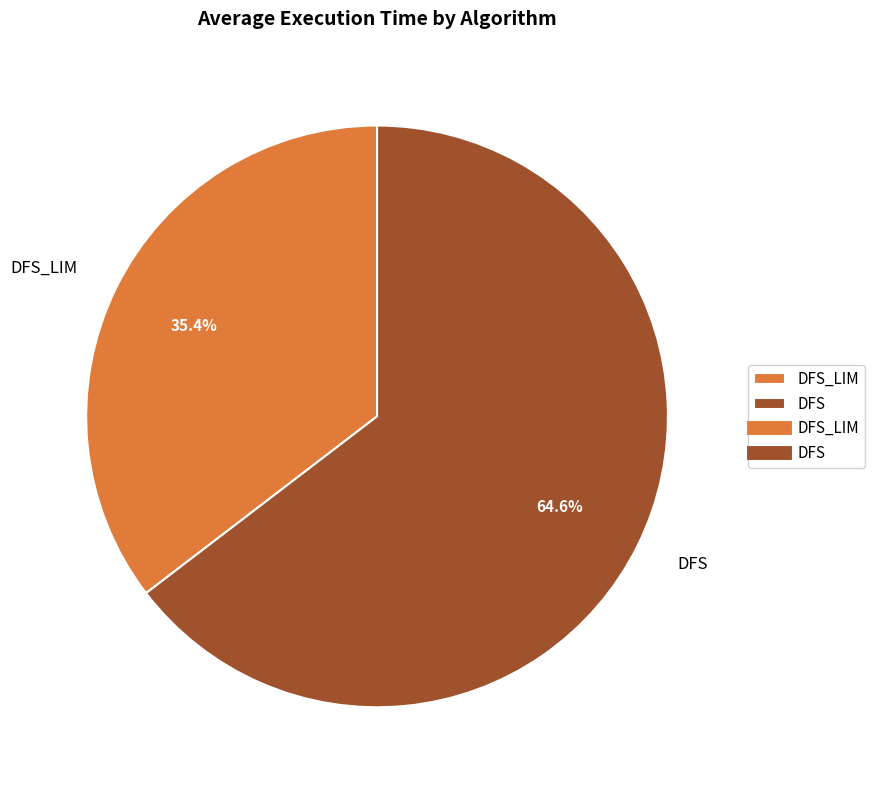

What percentage is the DFS slice, to the nearest percent?

65%